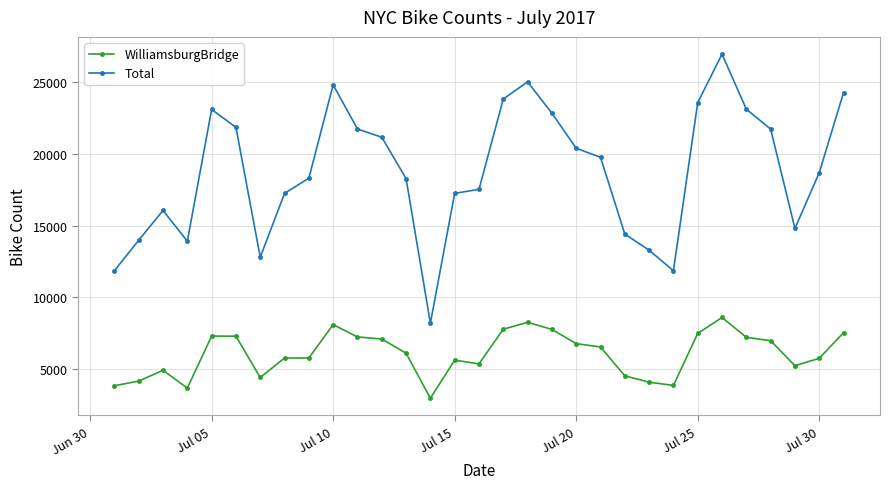

What are all the series names shown in the legend?

WilliamsburgBridge, Total